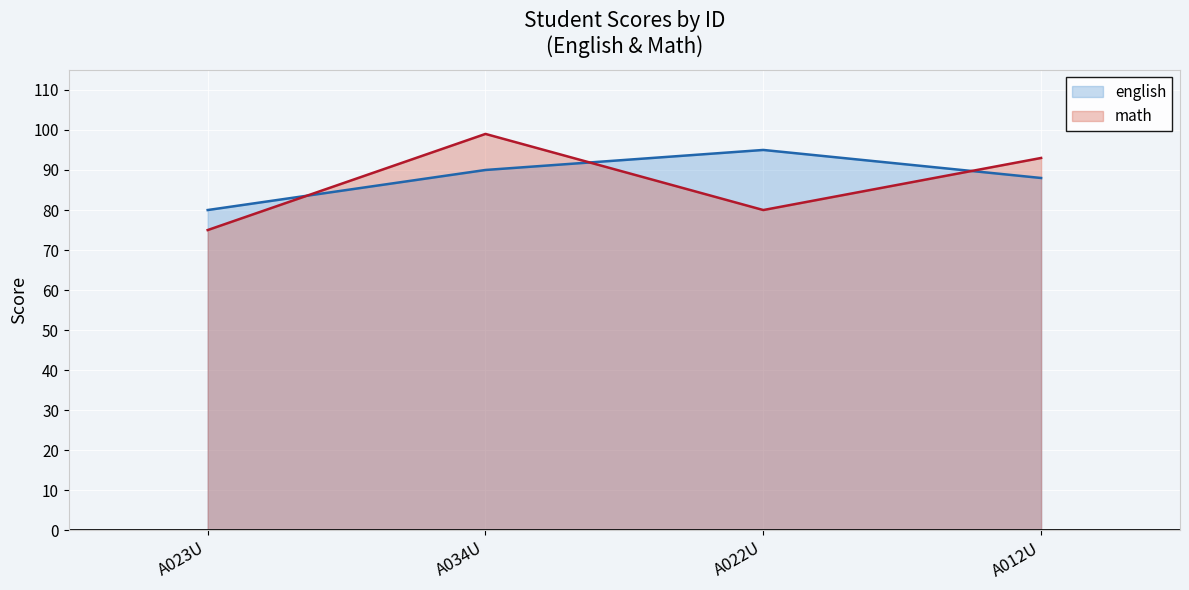

Read the english value at A012U, to the nearest 10.

90